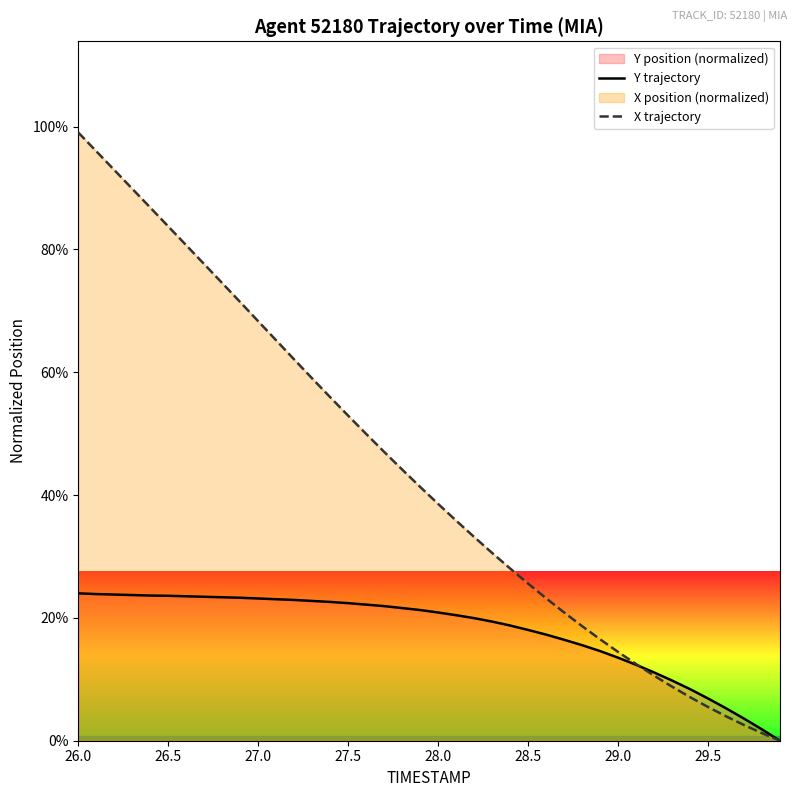

True or false: Y trajectory and X trajectory cross at least once.

True